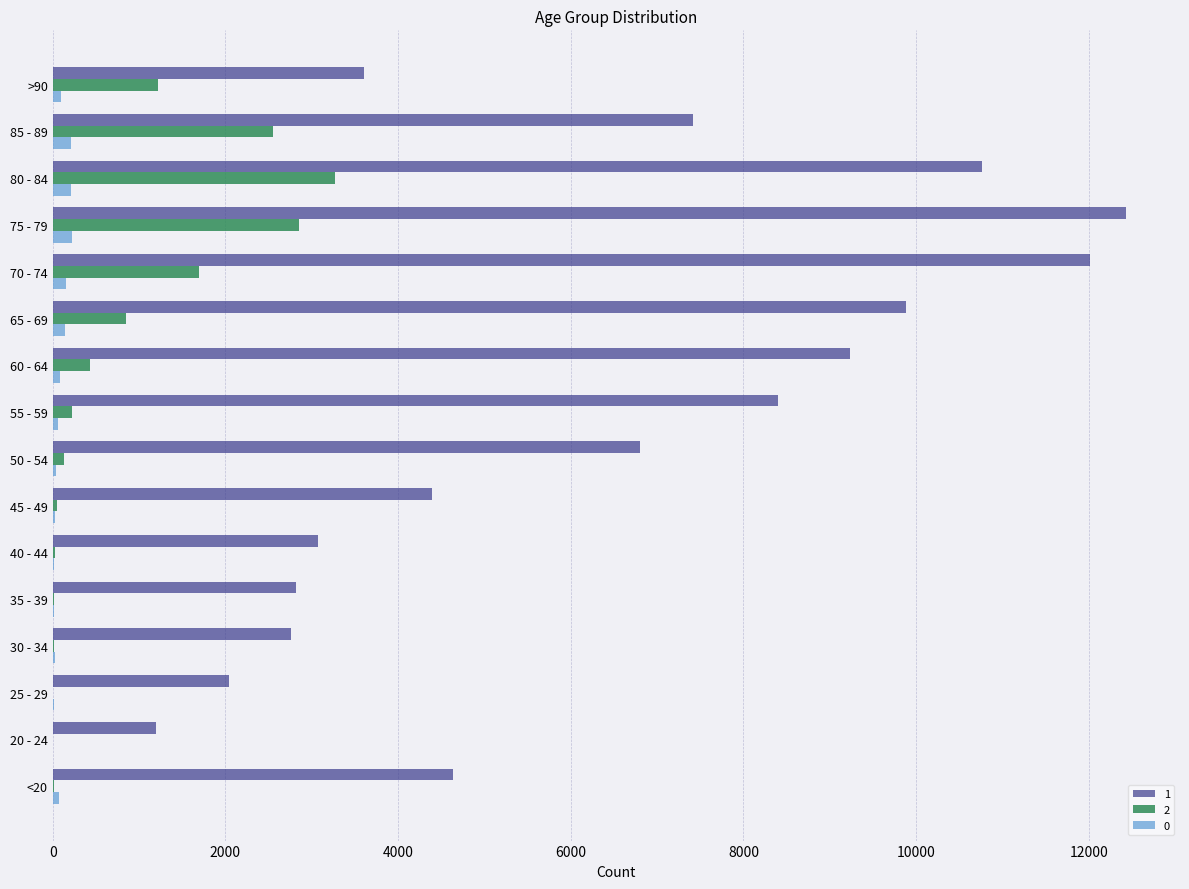

The value of 2 at 75 - 79 is 4217. True or false?

False